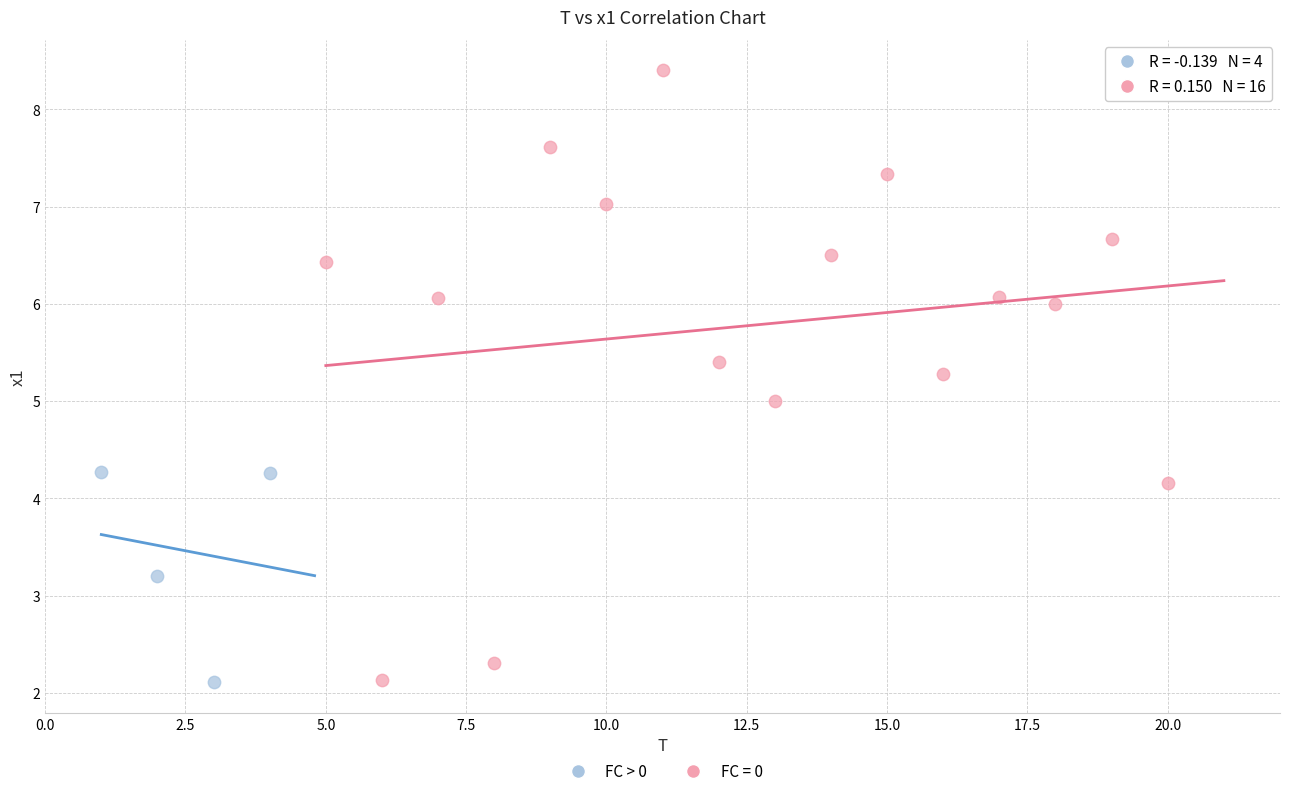

Which series contains the highest Y value?

FC = 0